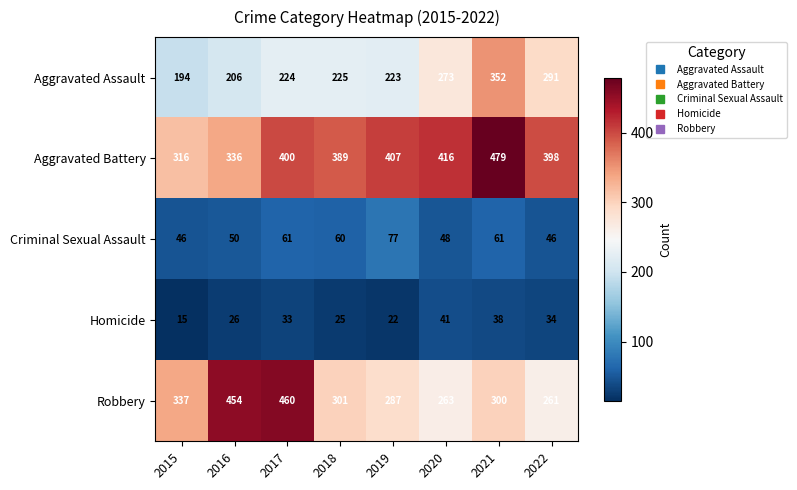

The value of Aggravated Battery at 2016 is 577. True or false?

False